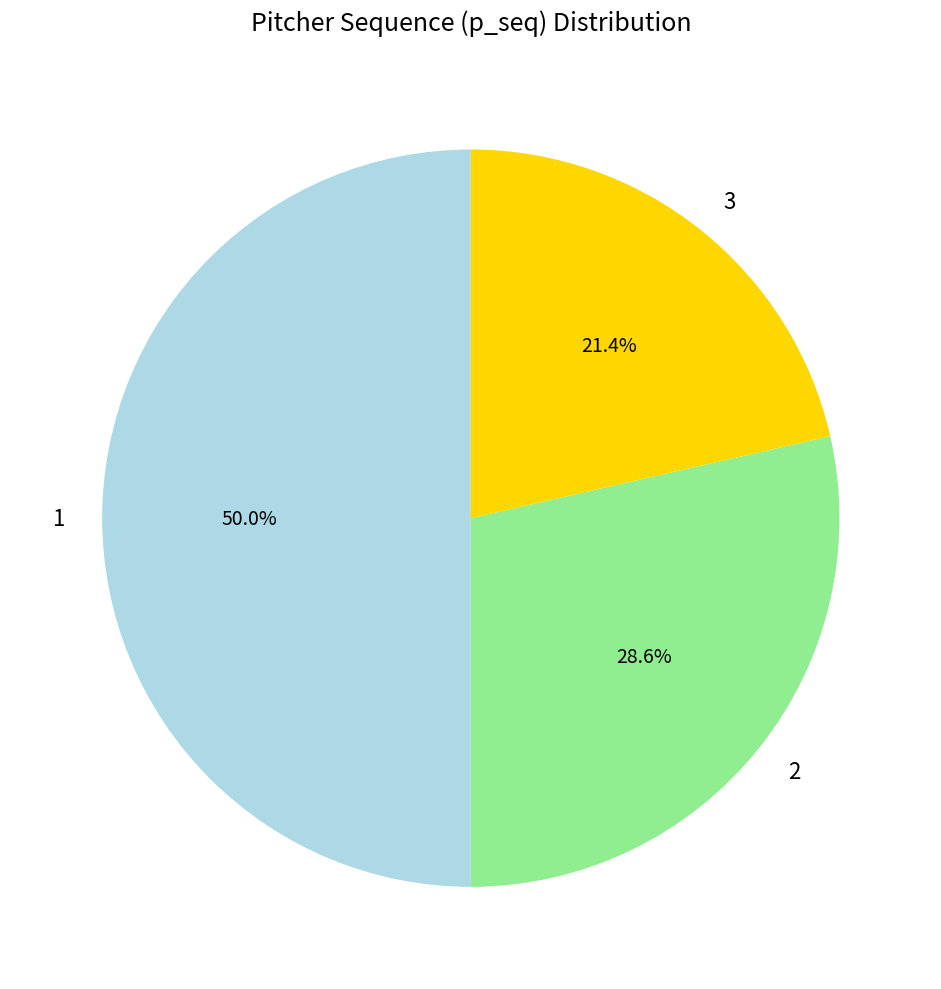

Is it true that 3 is 38% of the pie?

False